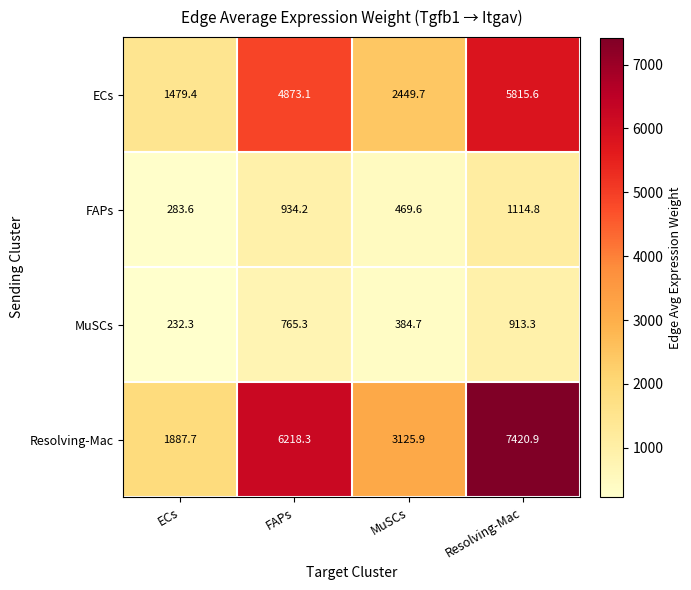

What is the difference between the FAPs values at ECs and FAPs?

650.6